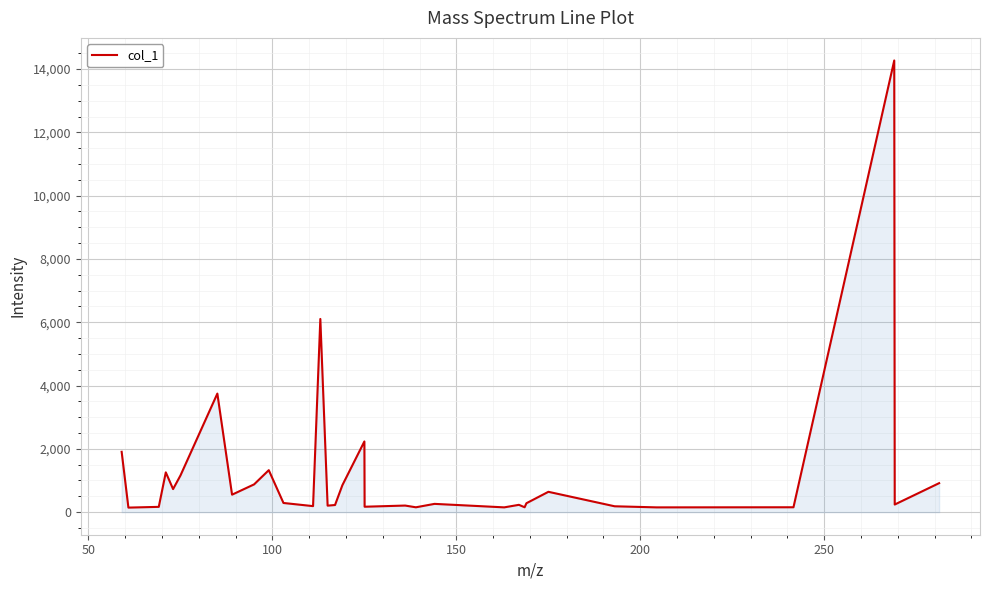

True or false: the data has more than 1 interior local peaks.

True